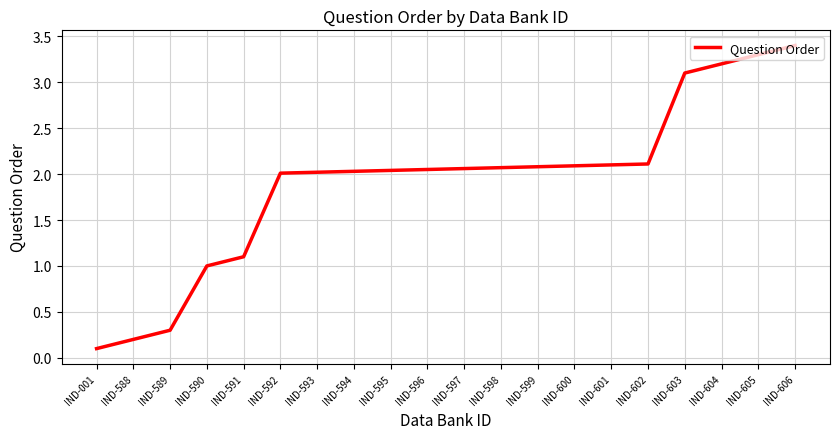

The chart shows a value of 2.1 at IND-597. True or false?

True